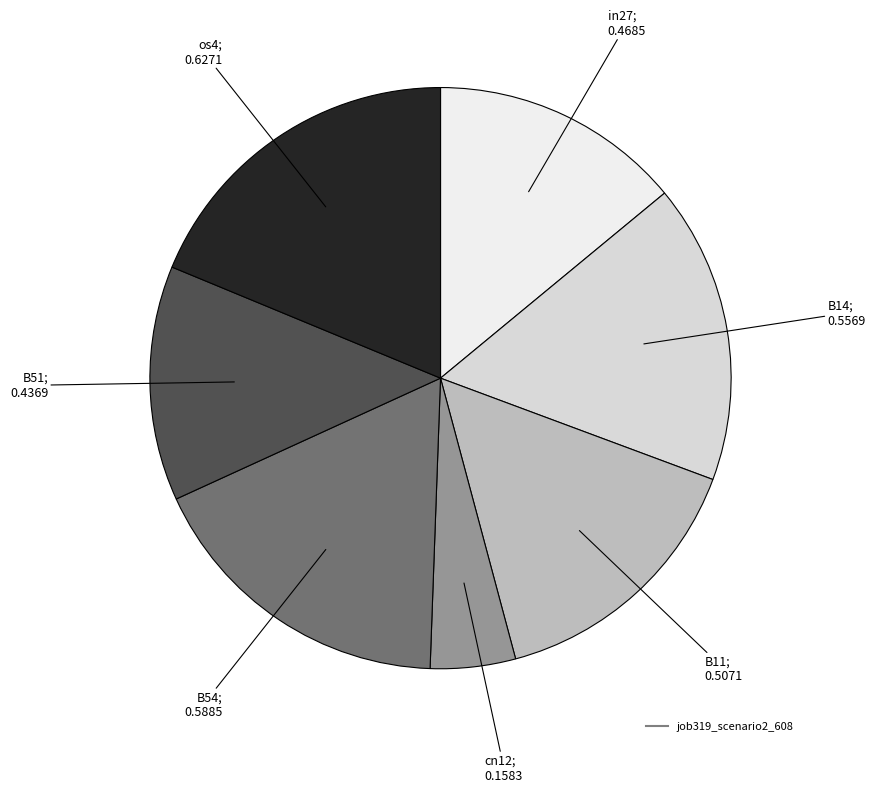

Which category has the biggest portion of the pie?

os4